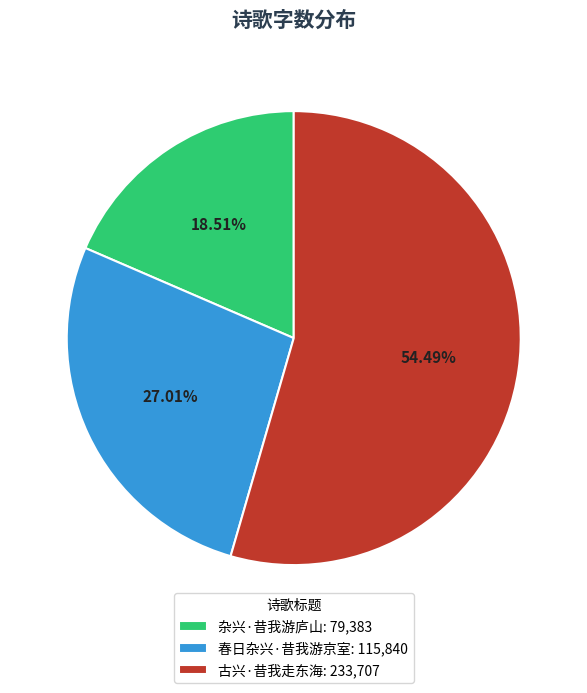

What portion of the pie excludes 春日杂兴·昔我游京室?

73.0%